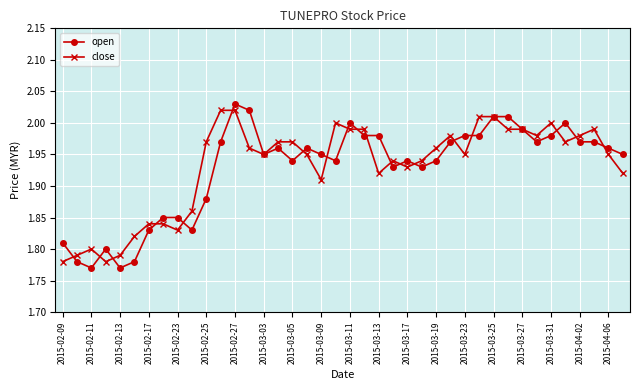

Which series has the widest spread of values?

open